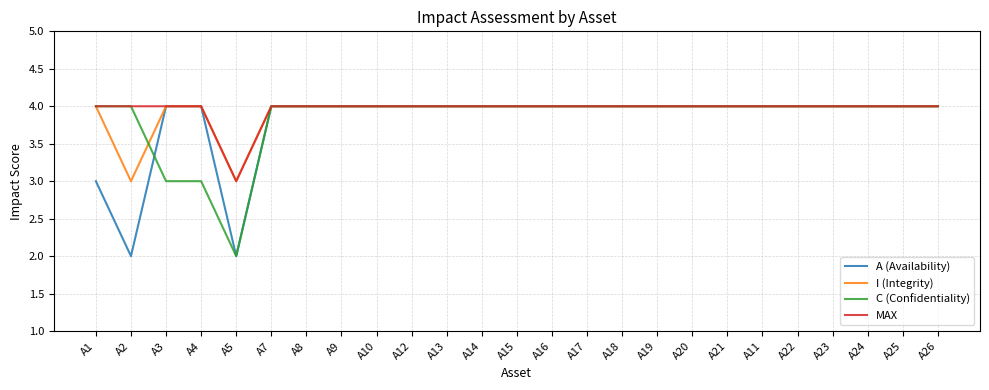

List the series in order of their overall mean, highest first.

MAX, I (Integrity), C (Confidentiality), A (Availability)